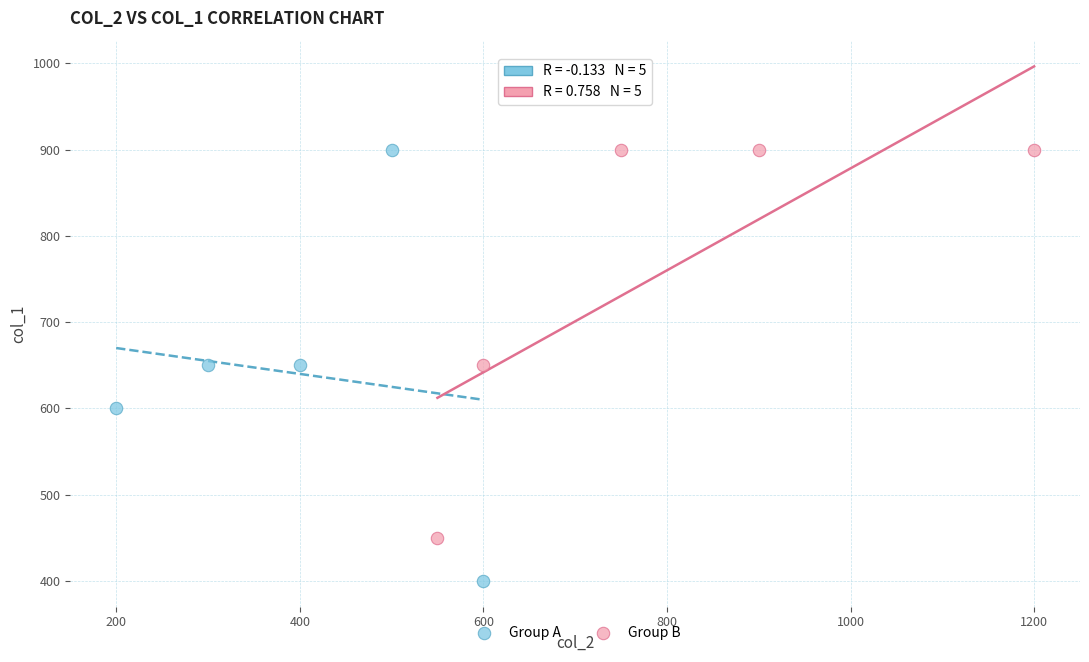

Which series has the largest Y range (max minus min)?

Group A